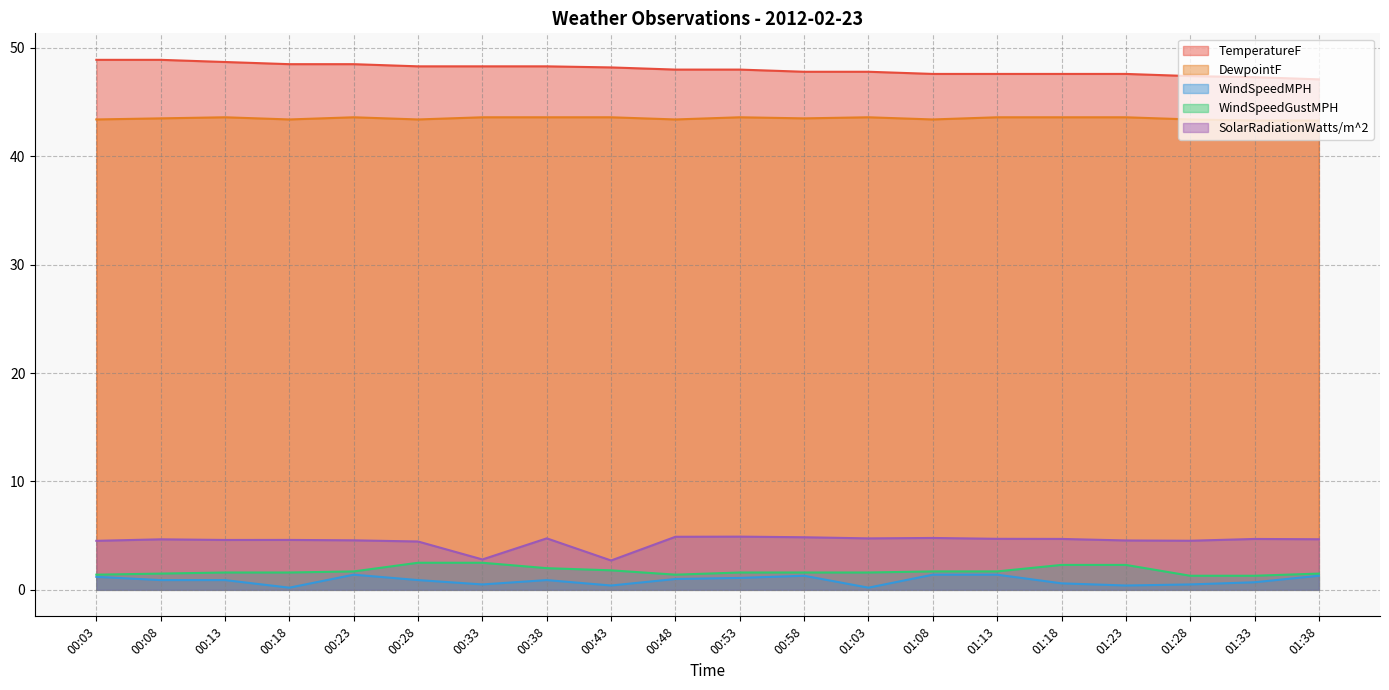

What position from the left is 00:48?

10